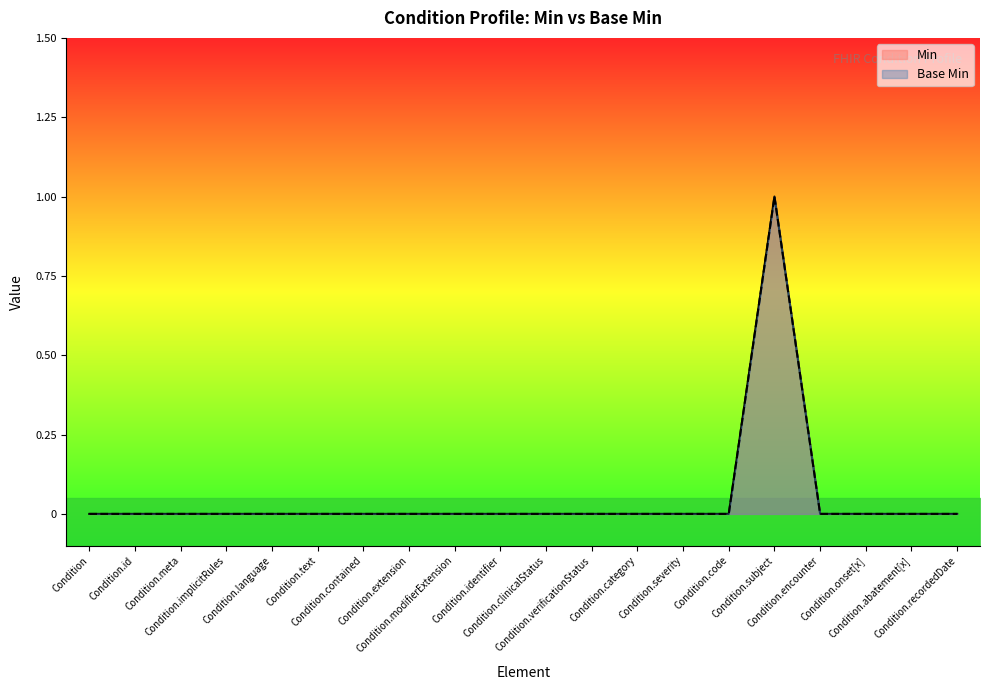

Which has a higher value, Condition.identifier or Condition.modifierExtension?

Condition.identifier